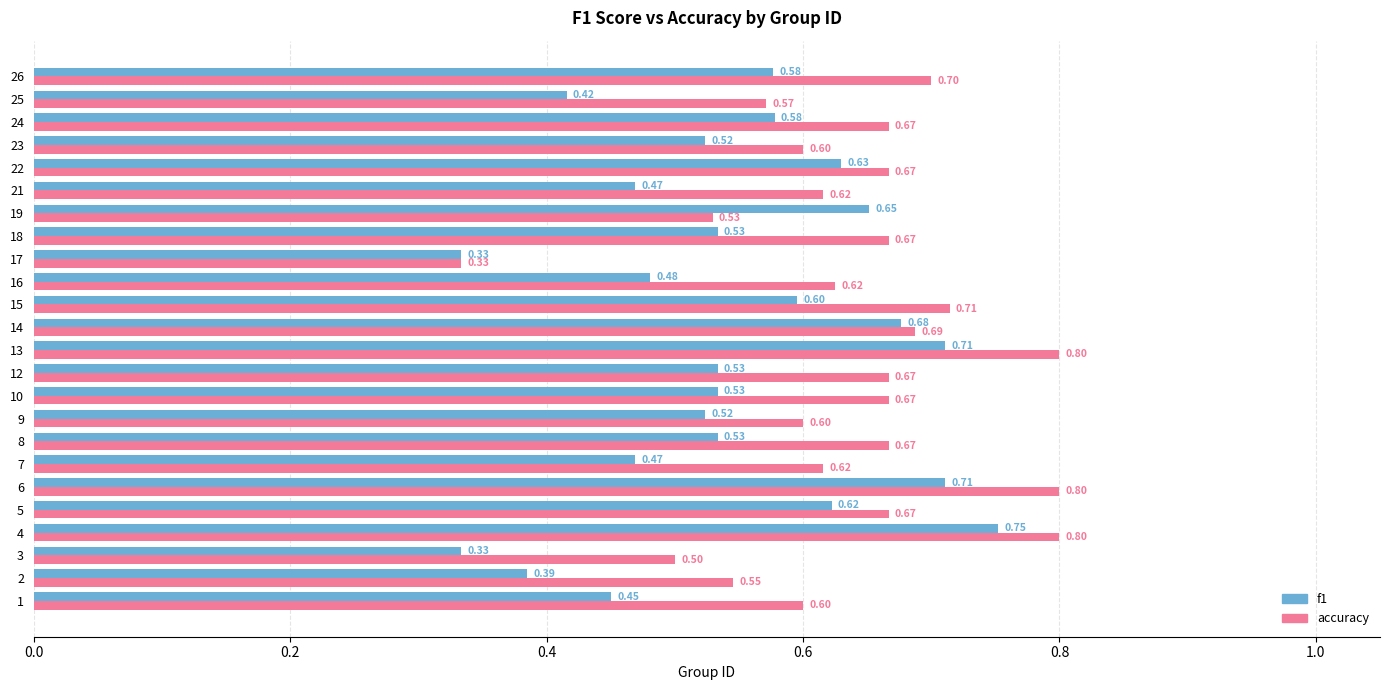

At 23, list the series in order from largest to smallest.

accuracy, f1